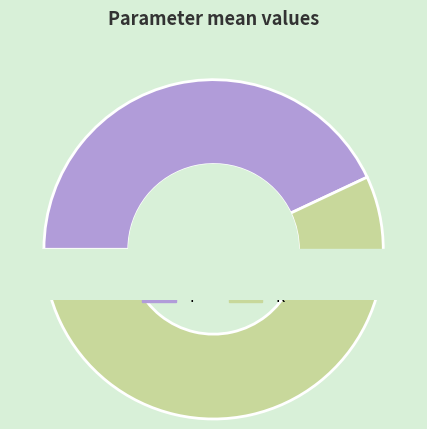

Is k the majority of the pie?

Yes